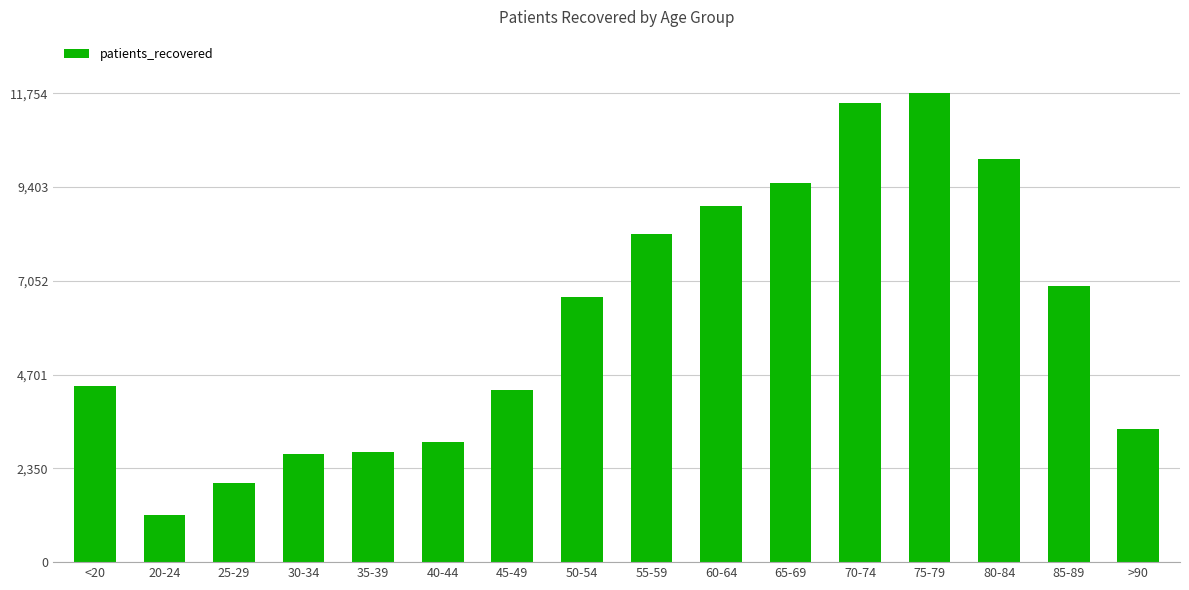

What is the value of the 4th bar from the left?

2705